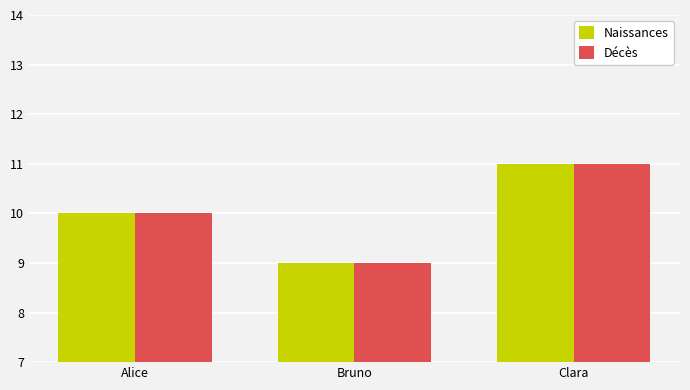

List the labels in order of Décès value, smallest first.

Bruno, Alice, Clara